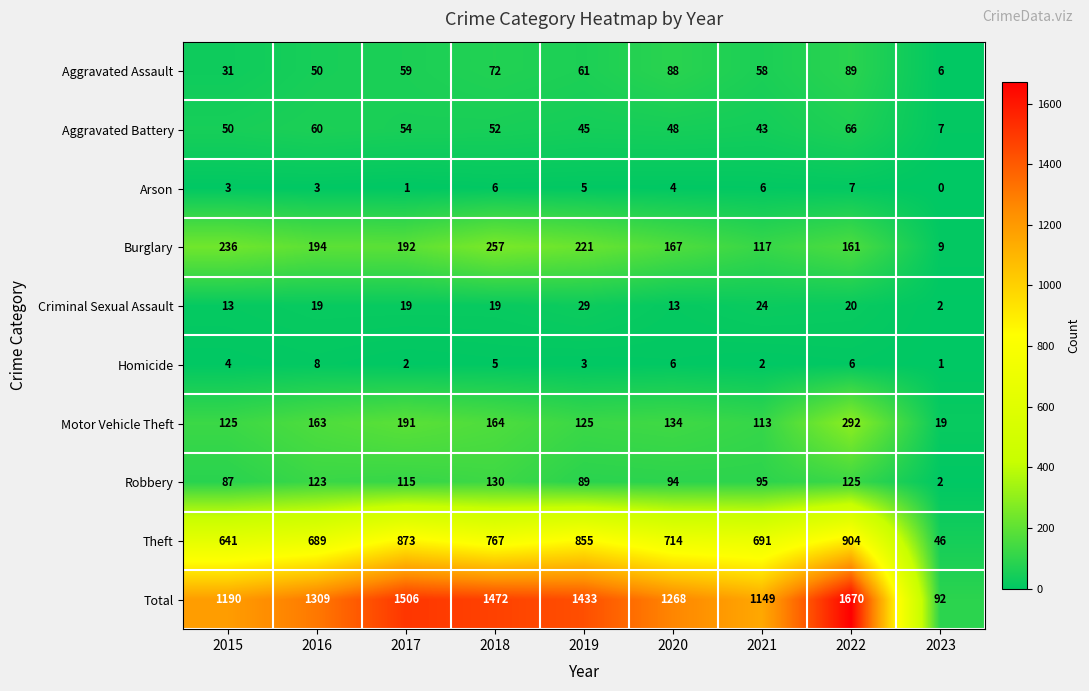

Which series has the largest range (max minus min)?

Total